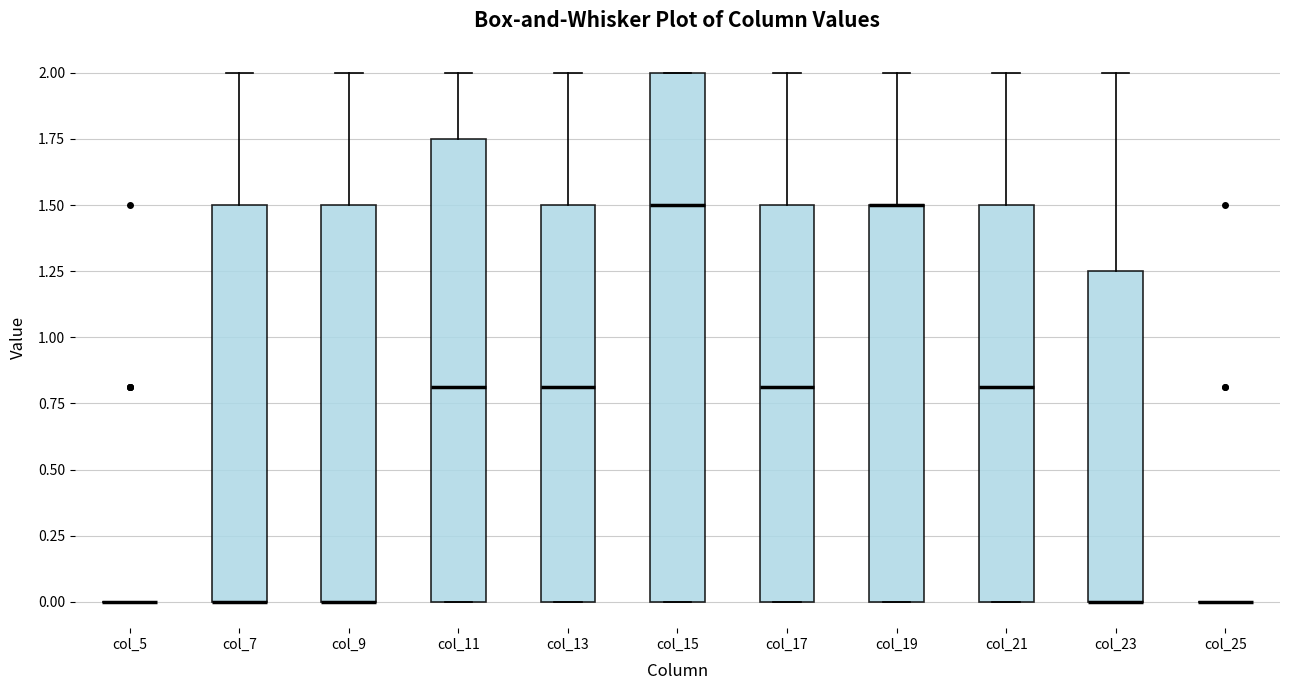

Reading left to right, read every box against the y-axis: the position of its median line, the range the box covers, and the ends of its whiskers. The values are not printed on the chart, so give them approximately, as read against the axis.

col_5: box collapsed to a line at 0.00, whiskers 0.00 to 0.00
col_7: median 0.00 (drawn on the box's lower edge), box 0.00 to 1.50, whiskers 0.00 to 2.00
col_9: median 0.00 (drawn on the box's lower edge), box 0.00 to 1.50, whiskers 0.00 to 2.00
col_11: median 0.80, box 0.00 to 1.75, whiskers 0.00 to 2.00
col_13: median 0.80, box 0.00 to 1.50, whiskers 0.00 to 2.00
col_15: median 1.50, box 0.00 to 2.00, whiskers 0.00 to 2.00
col_17: median 0.80, box 0.00 to 1.50, whiskers 0.00 to 2.00
col_19: median 1.50 (drawn on the box's upper edge), box 0.00 to 1.50, whiskers 0.00 to 2.00
col_21: median 0.80, box 0.00 to 1.50, whiskers 0.00 to 2.00
col_23: median 0.00 (drawn on the box's lower edge), box 0.00 to 1.25, whiskers 0.00 to 2.00
col_25: box collapsed to a line at 0.00, whiskers 0.00 to 0.00